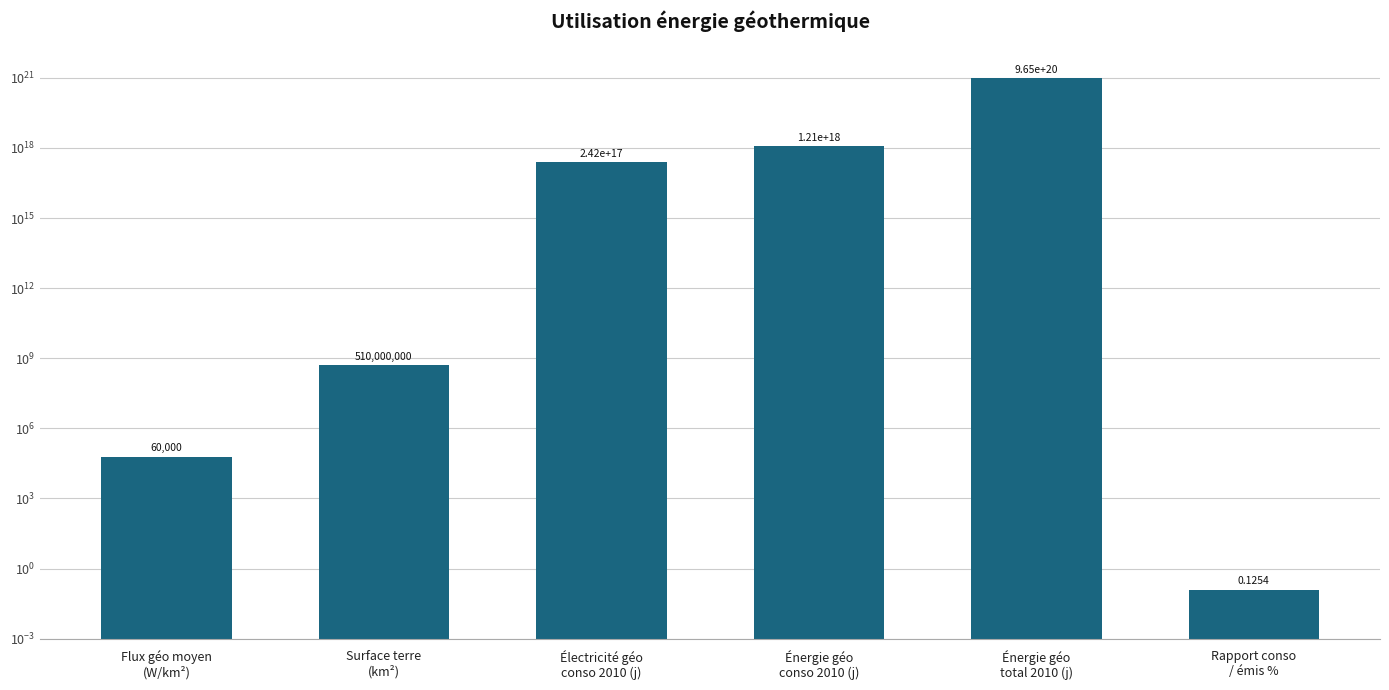

What is the smallest value displayed?

0.1